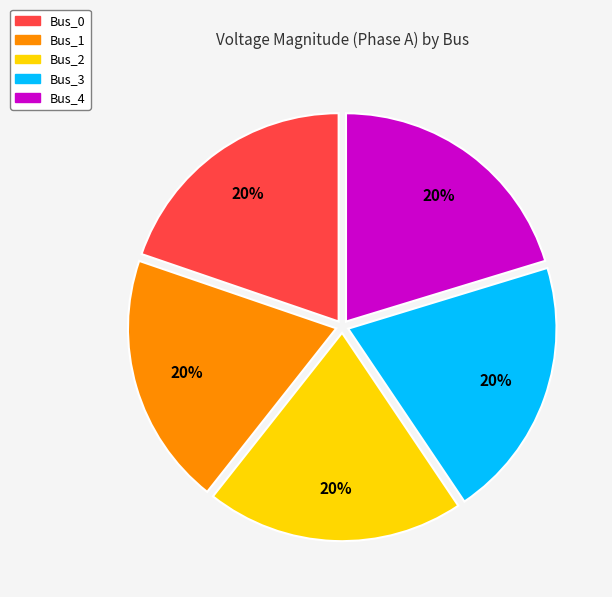

To the nearest percent, what percentage of the pie is Bus_1?

20%